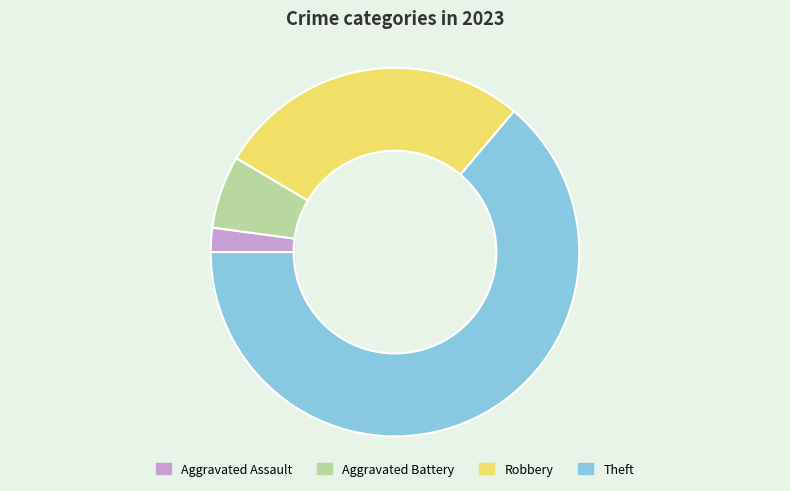

Does any single category account for the majority?

Yes